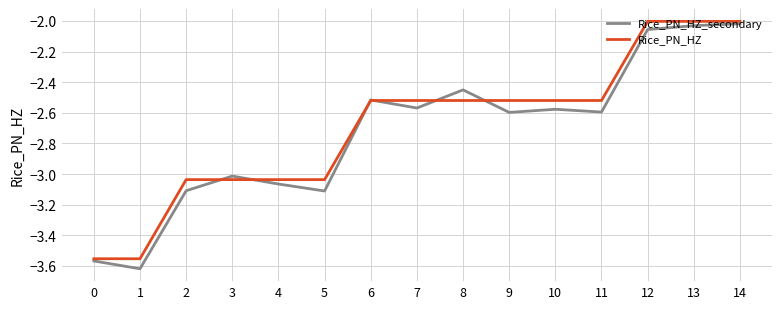

What are all the series names shown in the legend?

Rice_PN_HZ_secondary, Rice_PN_HZ